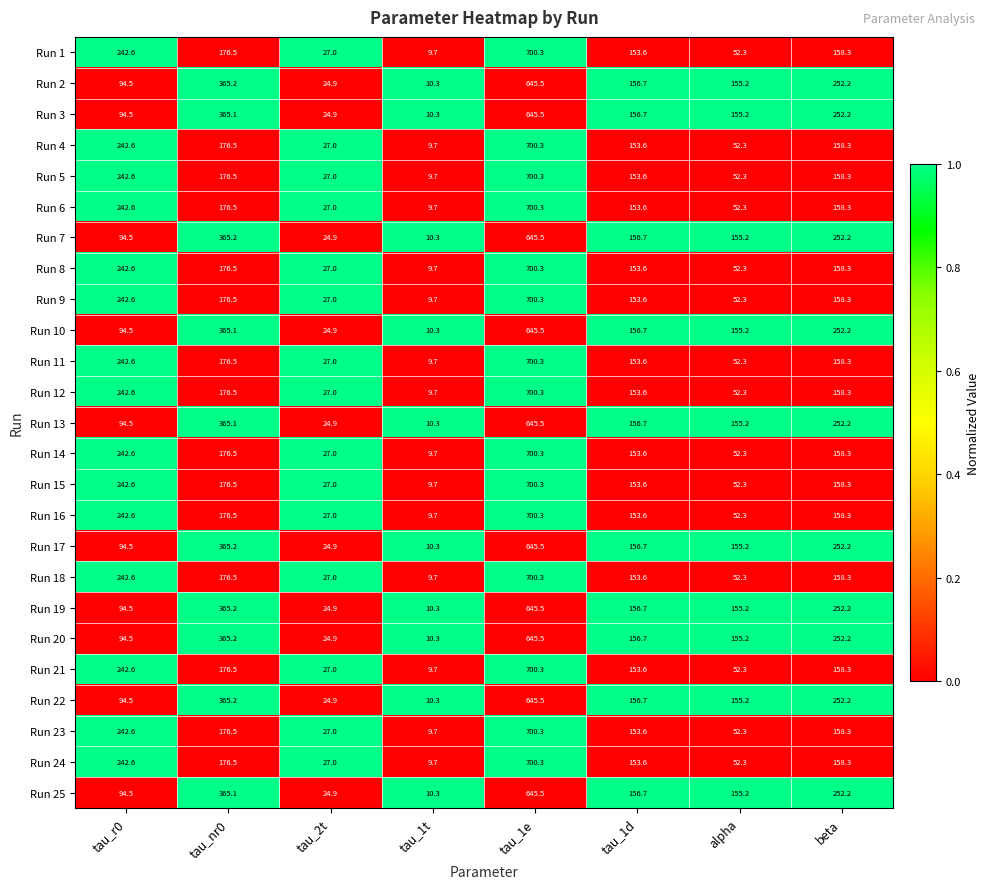

Is the value of Run 23 at alpha greater than the value of Run 5 at tau_2t?

Yes